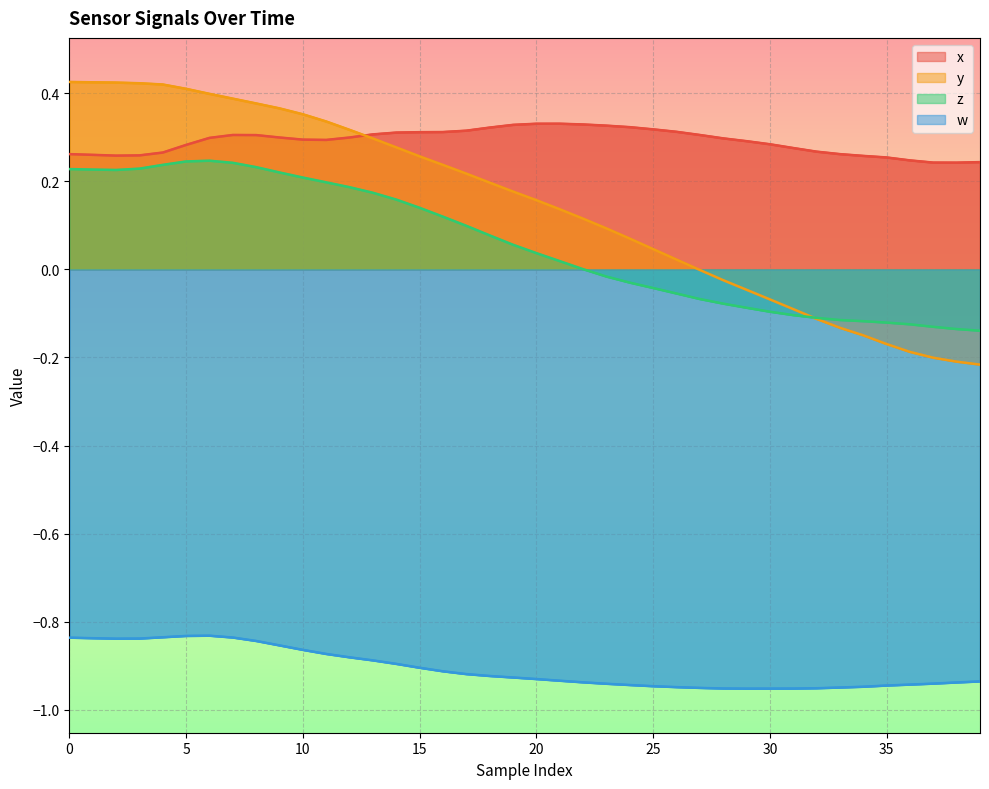

Which series has the widest spread of values?

y